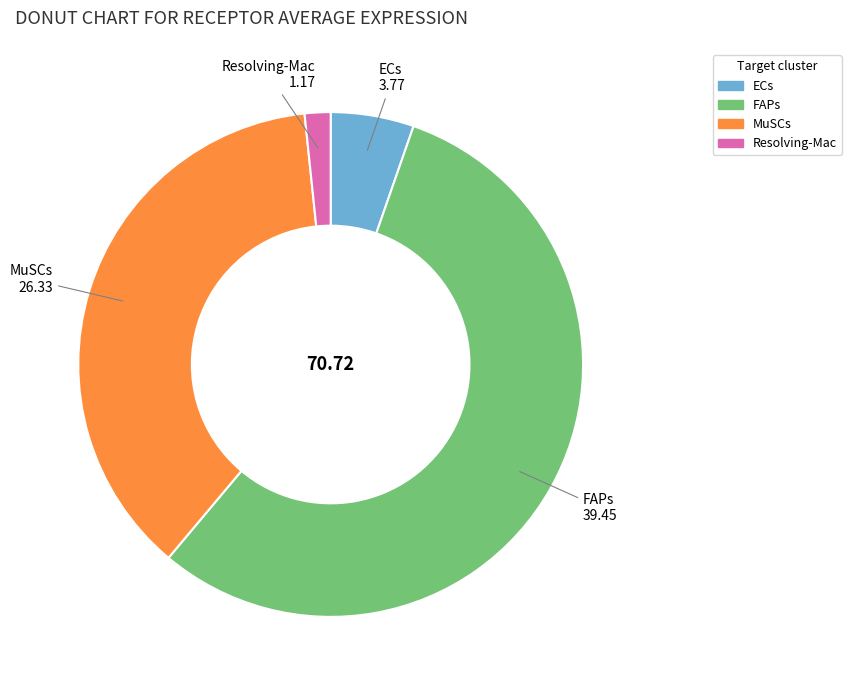

Do FAPs and ECs together represent more than half of the pie?

Yes